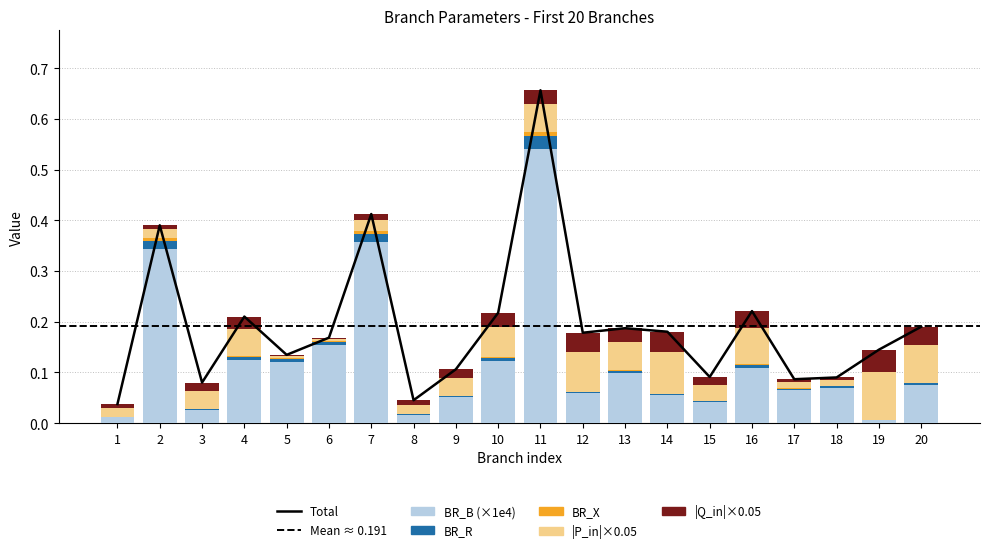

Which series has the largest total across all categories?

BR_B